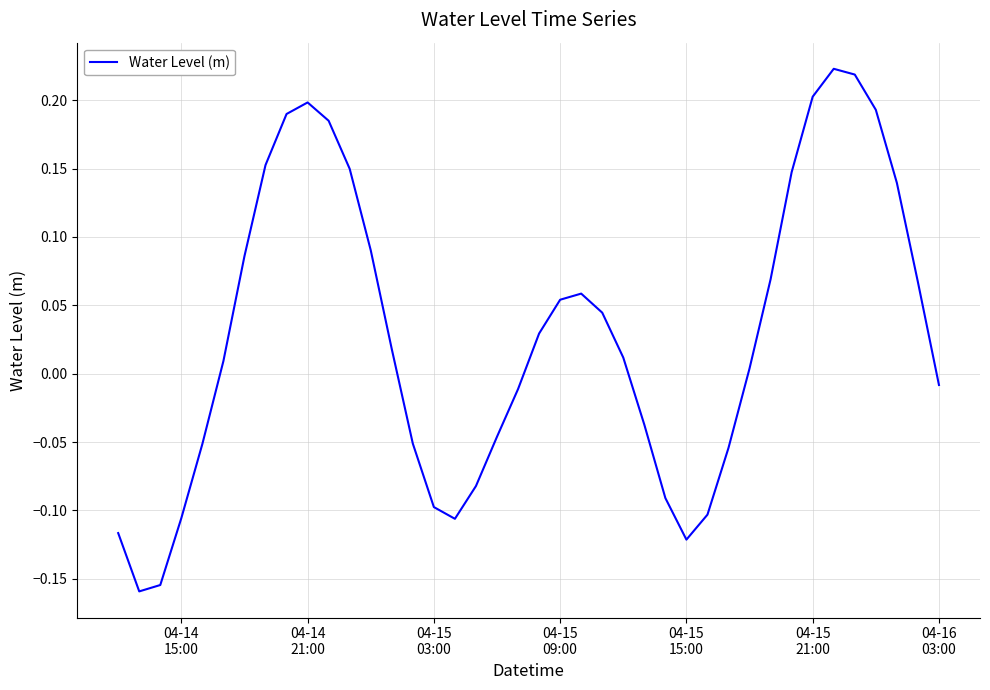

How many interior local peaks (higher than both neighbors) does the data have?

3